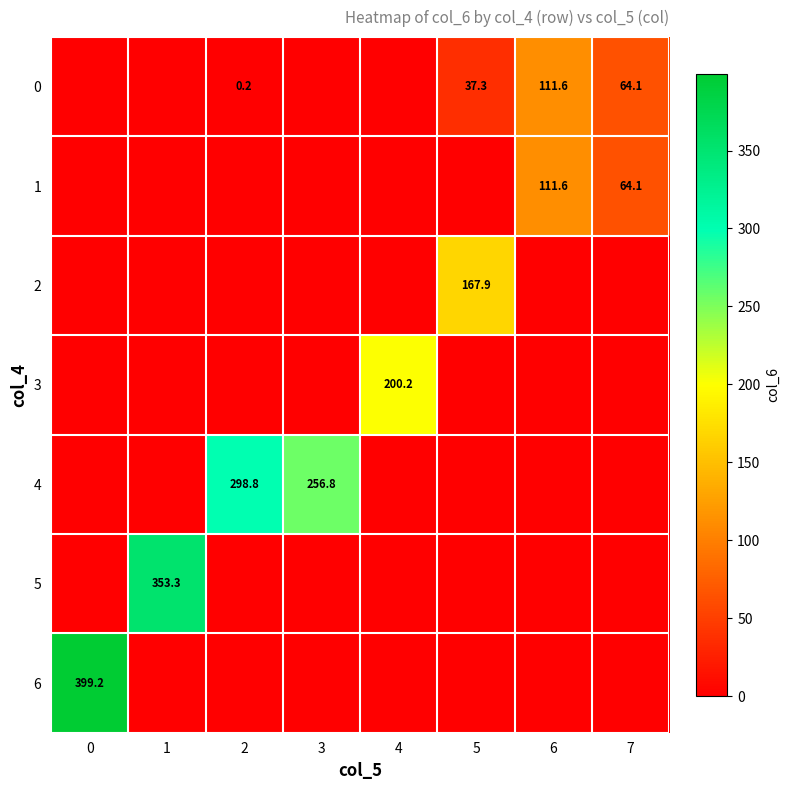

True or false: 4 has a value of 298.8 at 2.

True